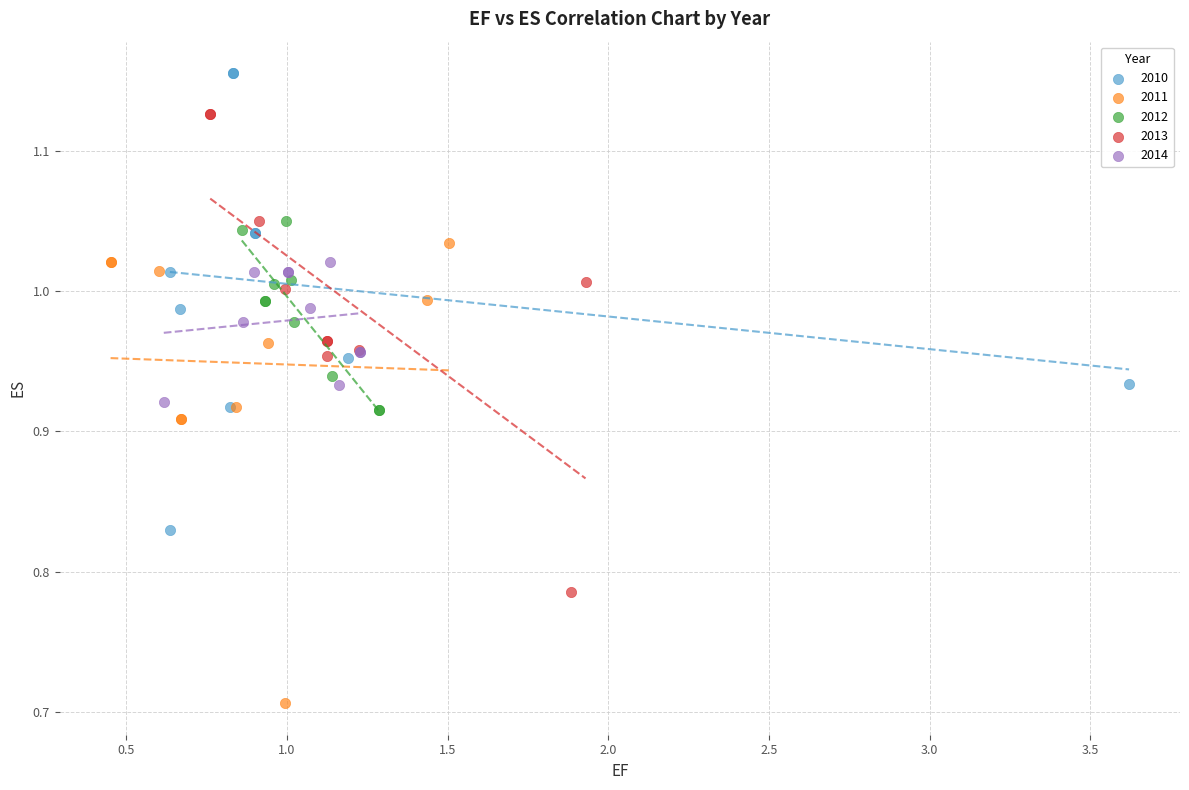

Which series reaches the maximum Y coordinate?

2010